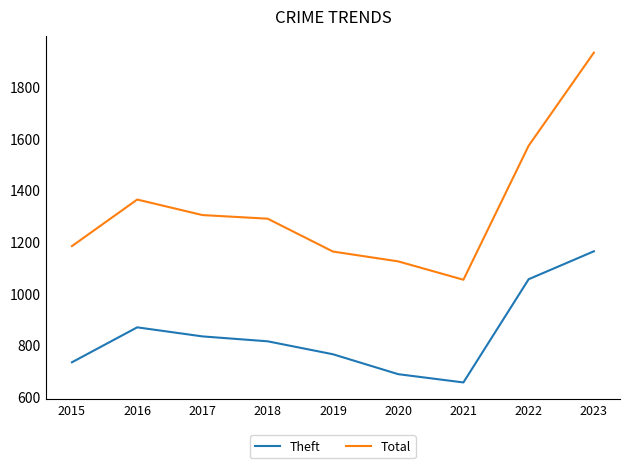

Is this an area chart (filled region under the line)?

No